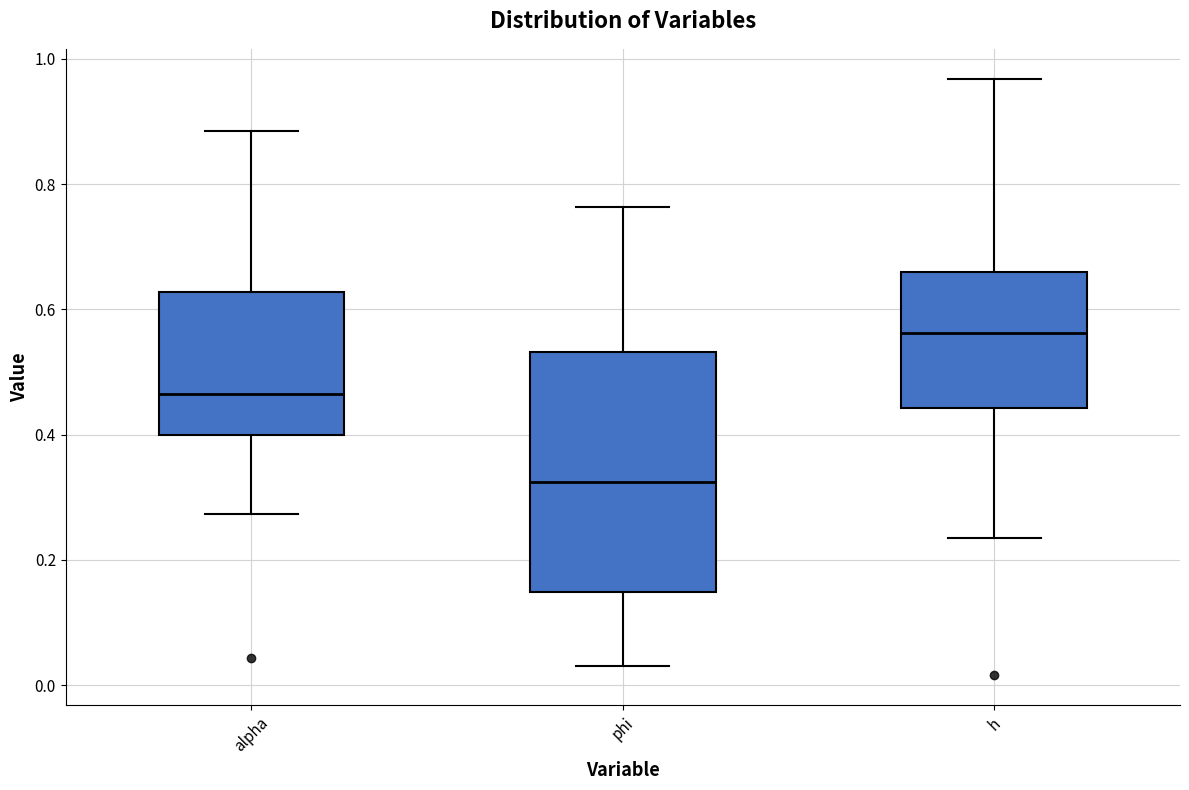

Reading left to right, read every box against the y-axis: the position of its median line, the range the box covers, and the ends of its whiskers. The values are not printed on the chart, so give them approximately, as read against the axis.

alpha: median 0.46, box 0.40 to 0.62, whiskers 0.28 to 0.88
phi: median 0.32, box 0.14 to 0.54, whiskers 0.02 to 0.76
h: median 0.56, box 0.44 to 0.66, whiskers 0.24 to 0.96